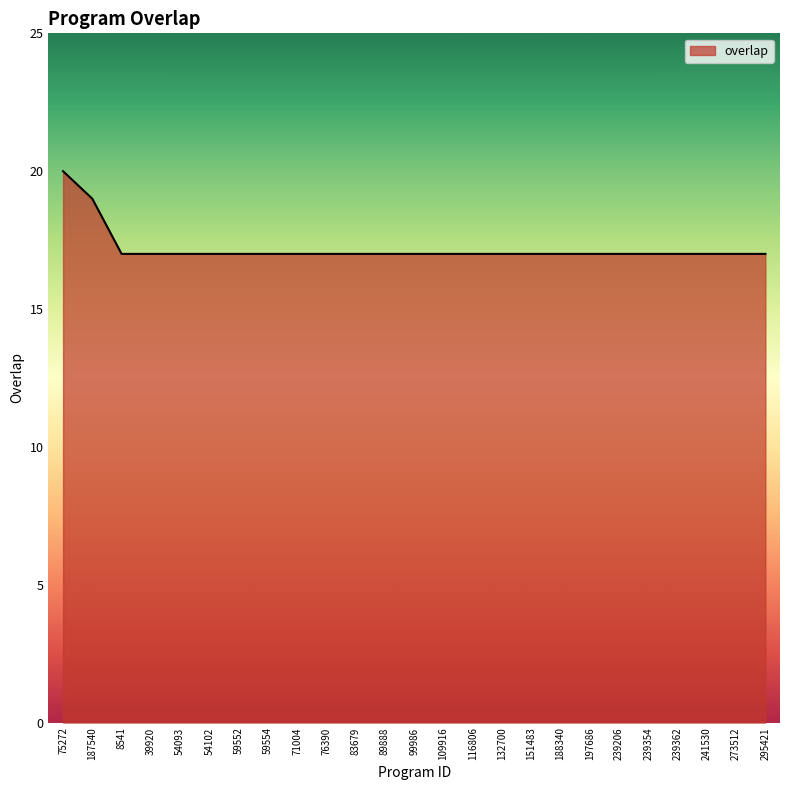

Reading left to right, transcribe all the data shown in this chart.

20	19	17	17	17	17	17	17	17	17	17	17	17	17	17	17	17	17	17	17	17	17	17	17	17